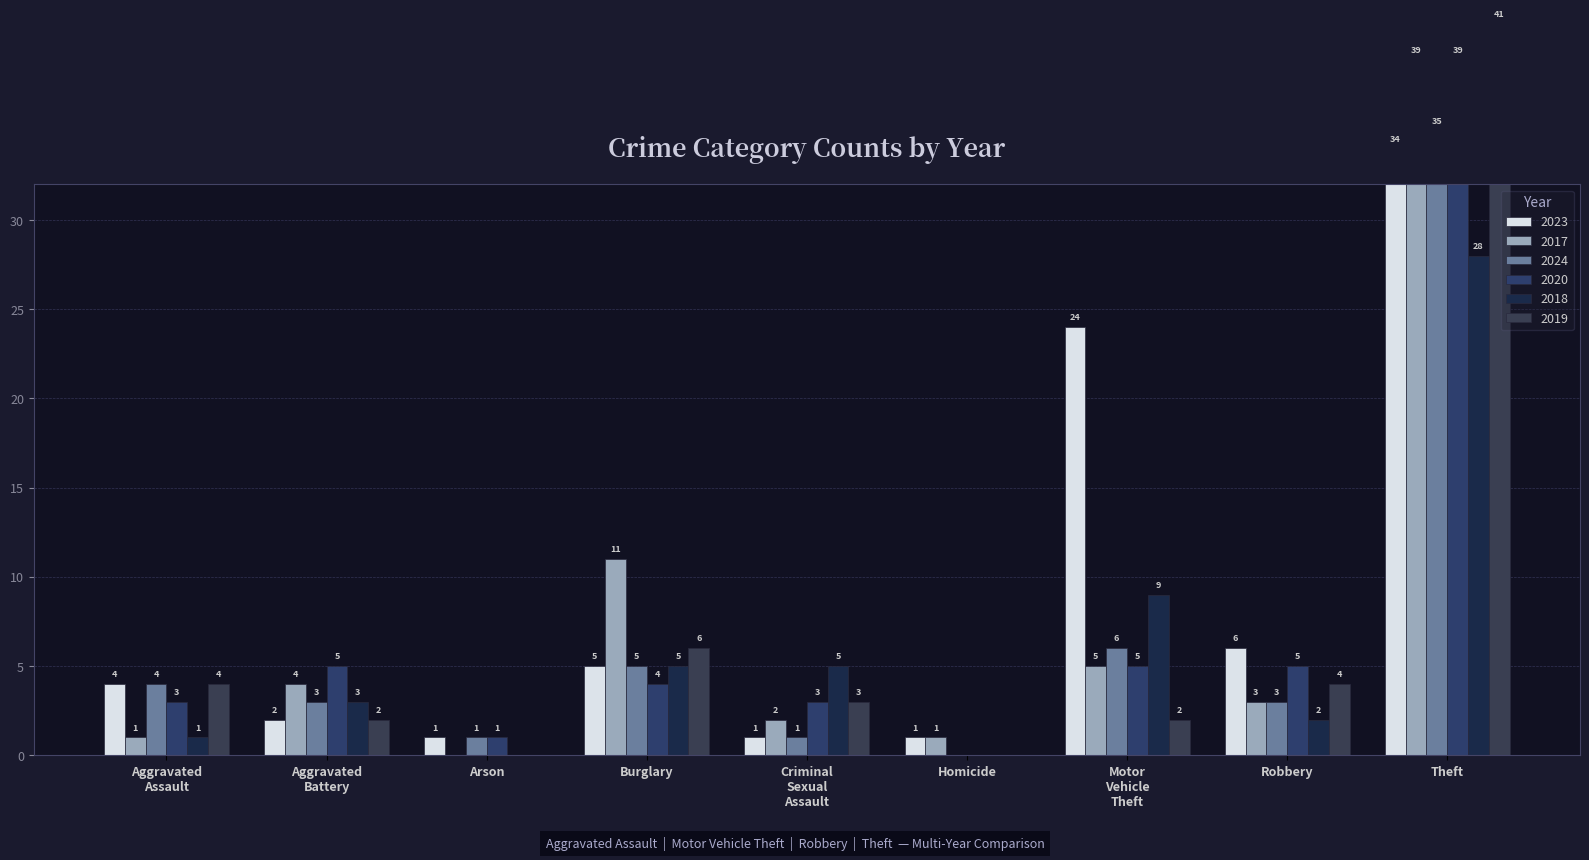

Which label corresponds to the smallest value in the chart?

Arson